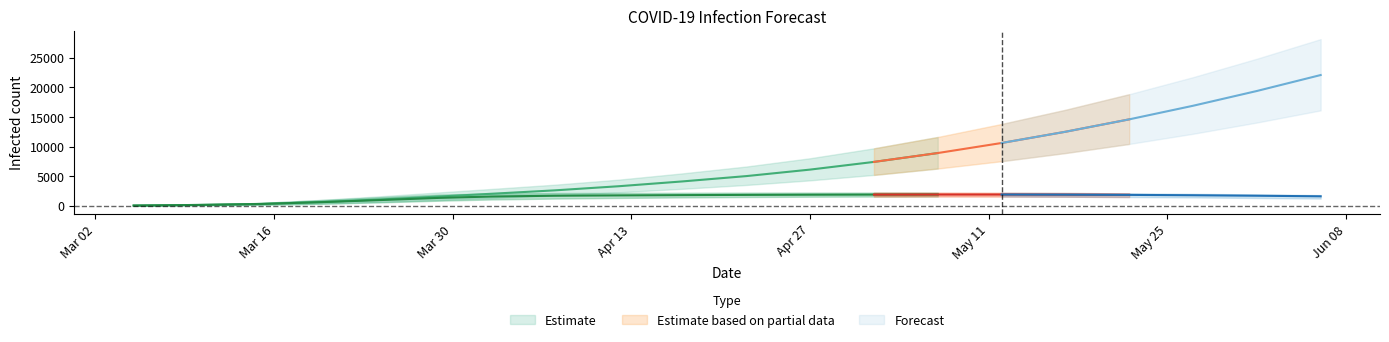

True or false: total_infected_mean has more than 2 interior local peaks.

False